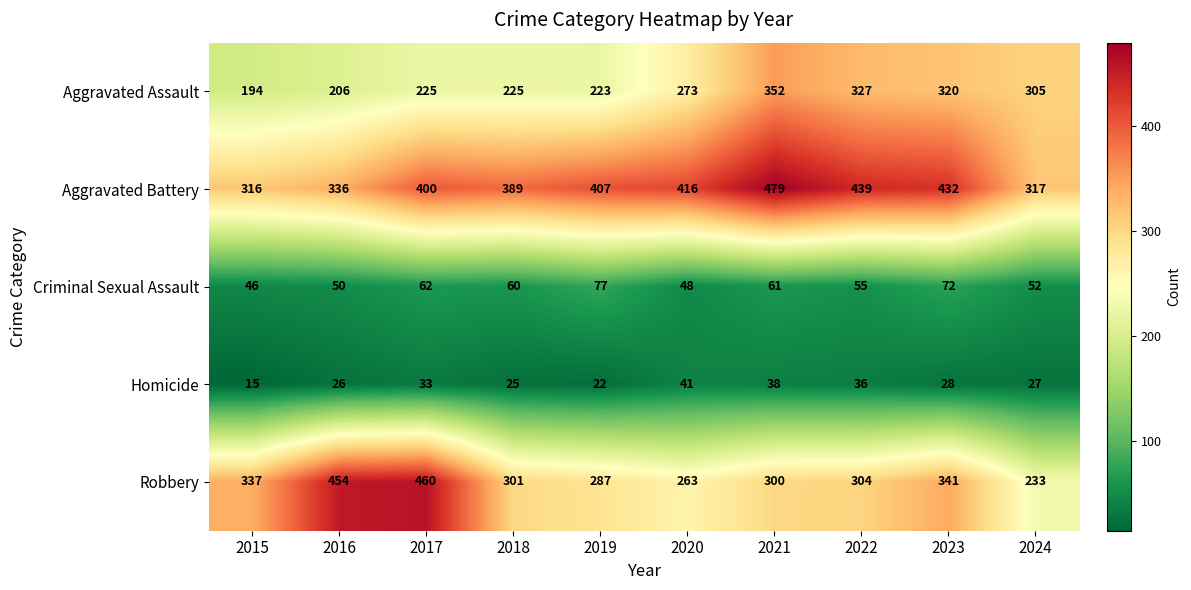

What is the spread (max minus min) of values at 2018?

364